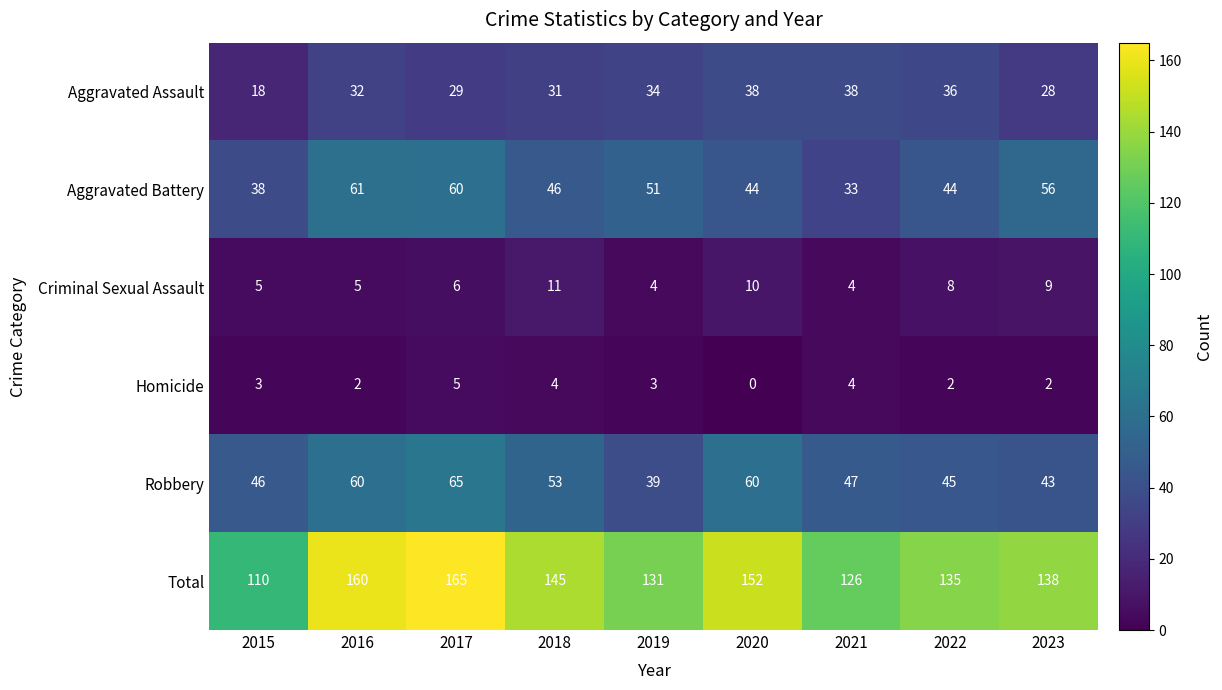

Count the number of data series in this chart.

6